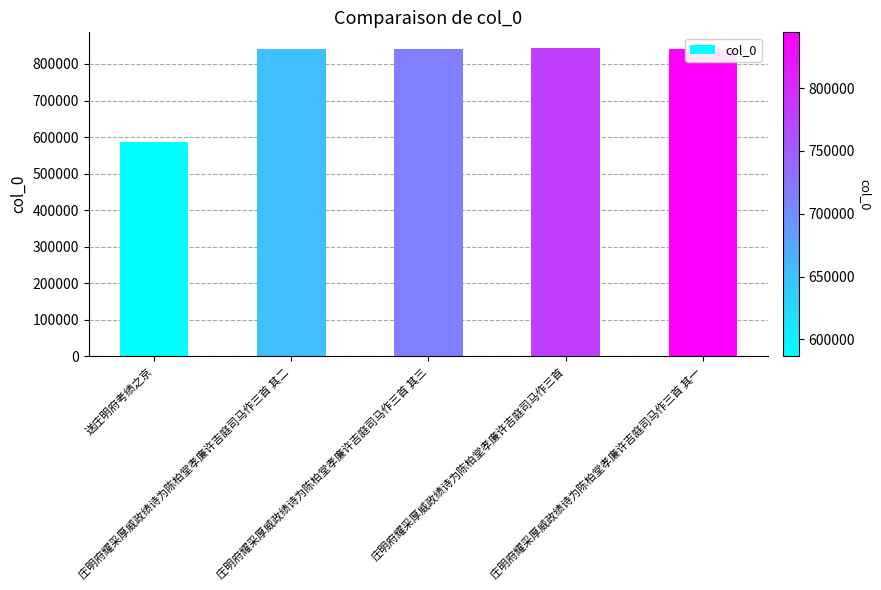

What is the label of the 3rd bar from the left?

庄明府耀采厚威政绩诗为陈柏堂孝廉许吉庭司马作三首 其三